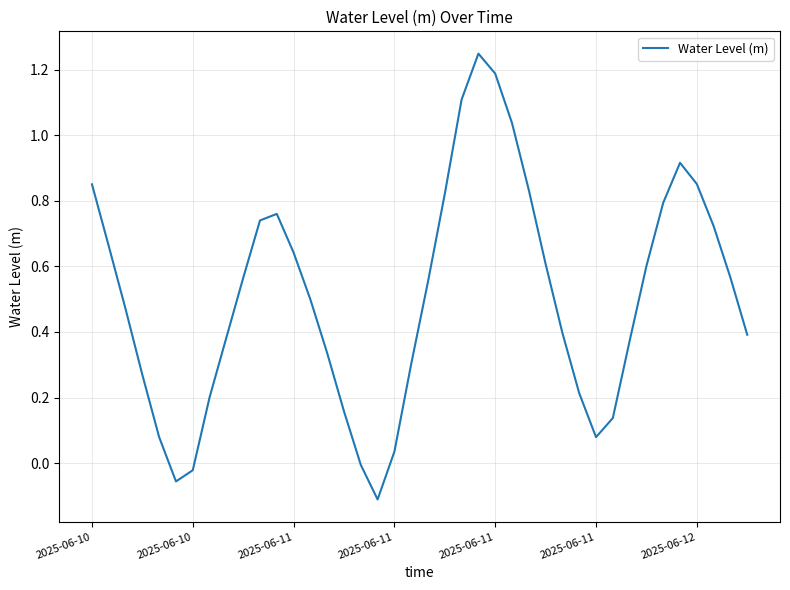

What is the difference between the maximum and minimum values?

1.4